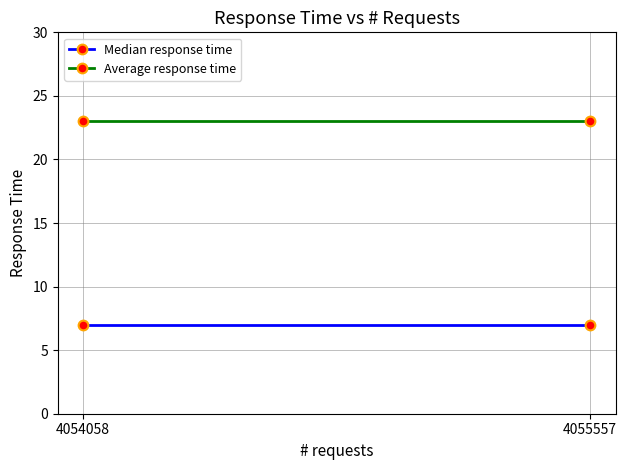

What is the minimum value shown in the chart?

7